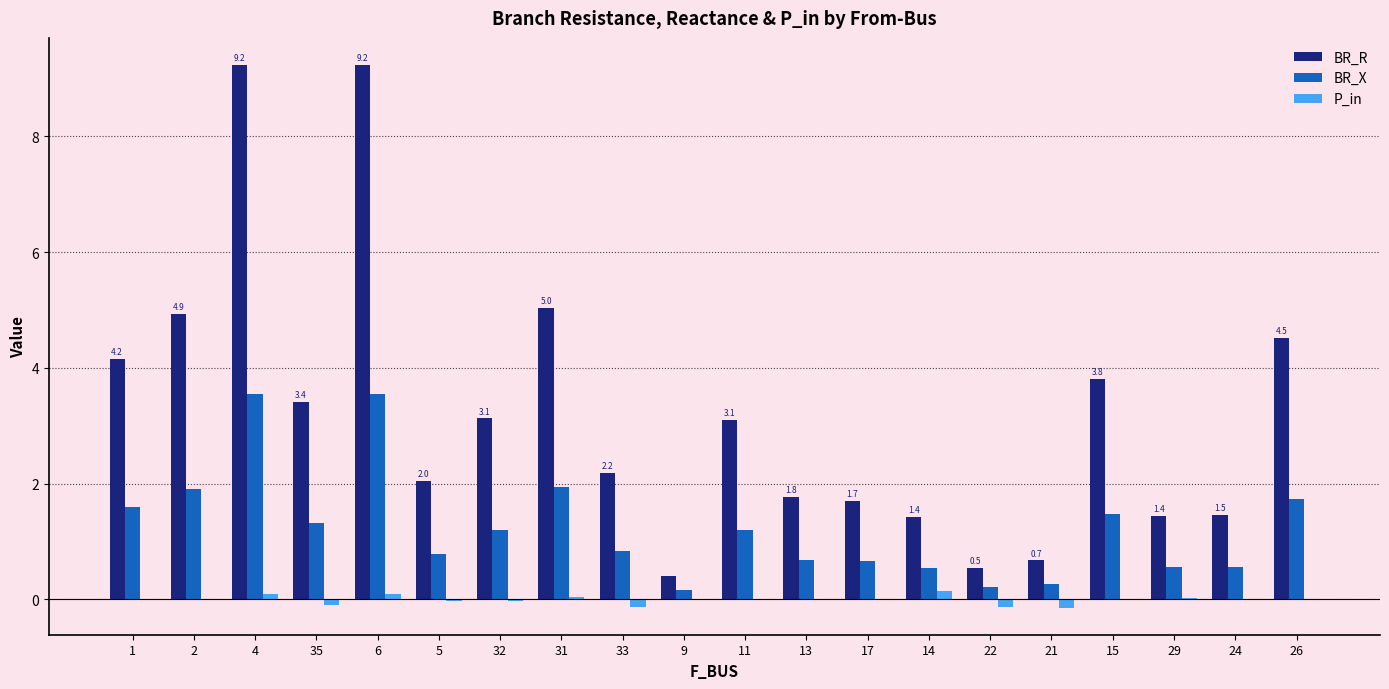

Is it true that BR_R equals 3.1 at 32?

True